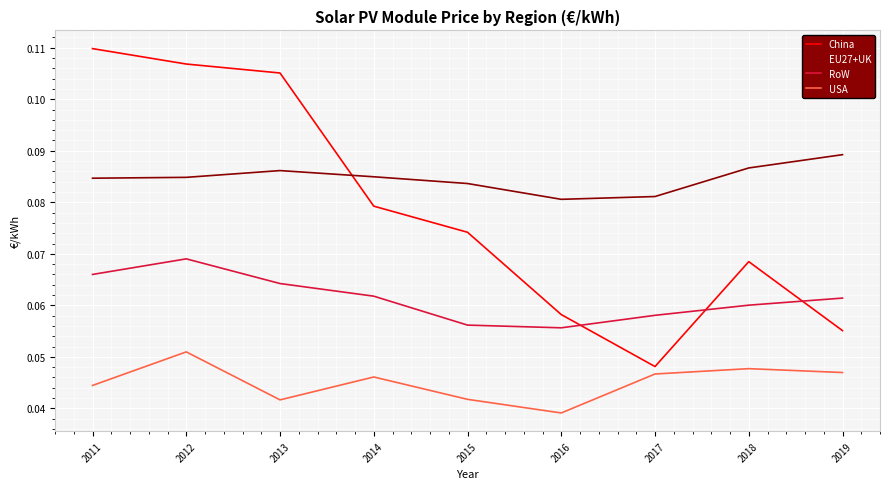

True or false: EU27+UK and USA intersect in this chart.

False